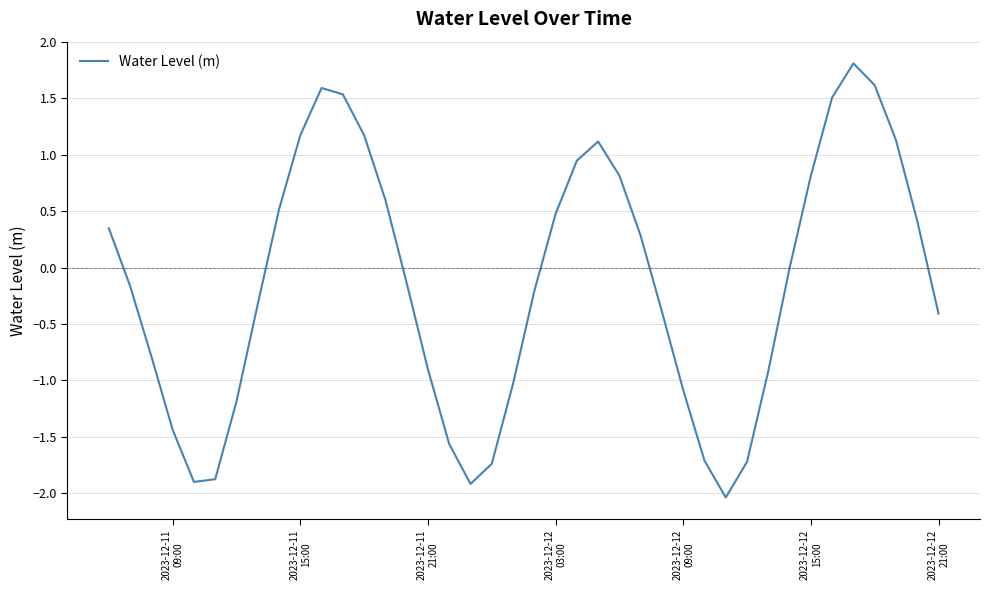

What is the greatest value displayed?

1.8